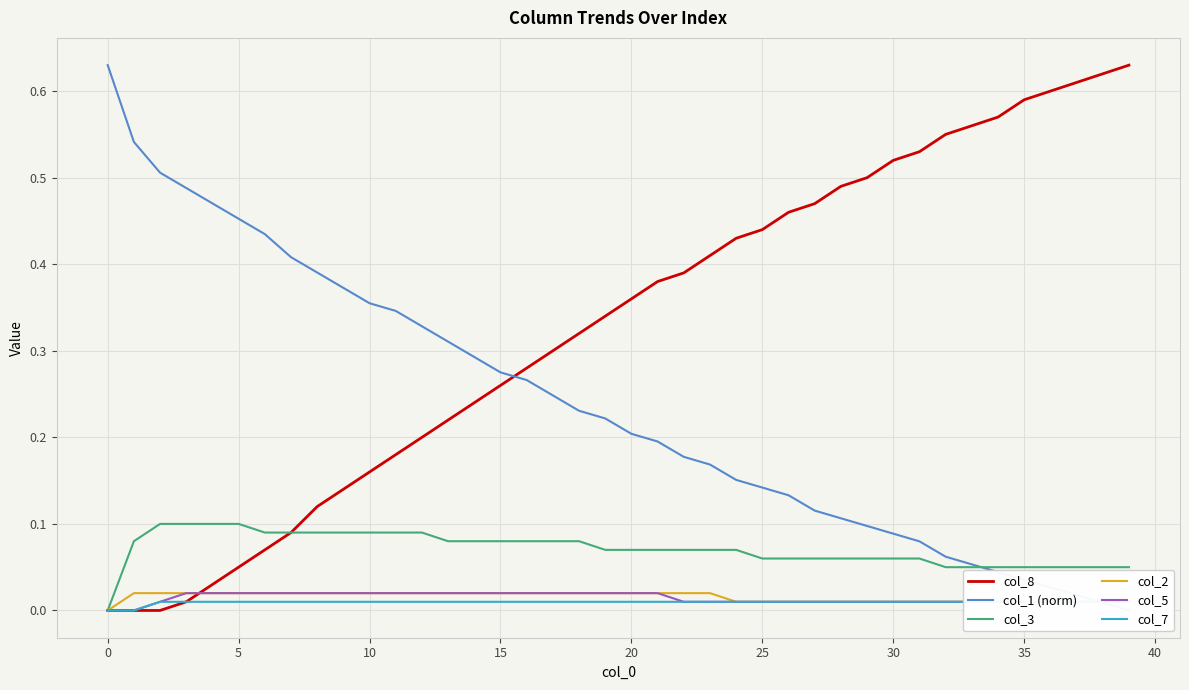

What is the total value across all series at 39?

0.7